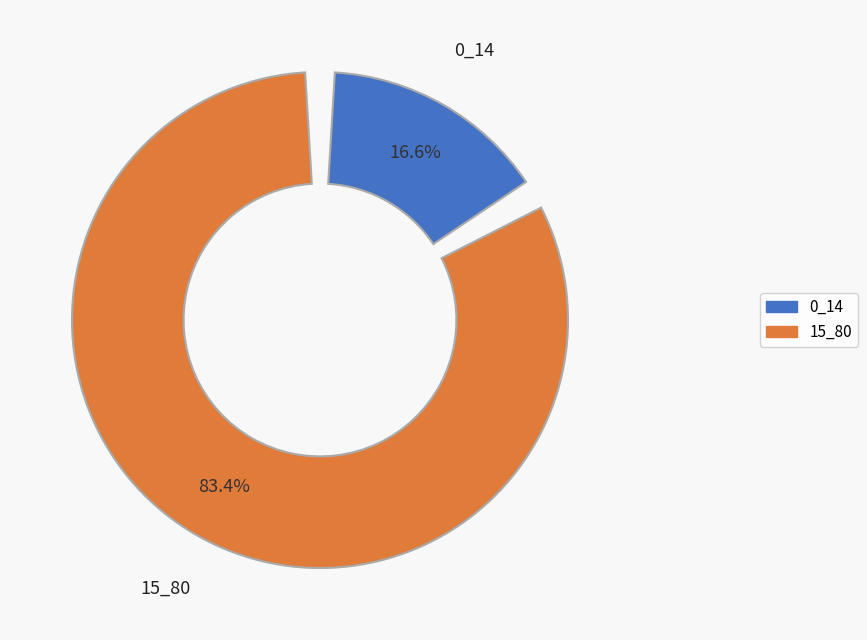

To the nearest percent, what is the average slice percentage?

50%